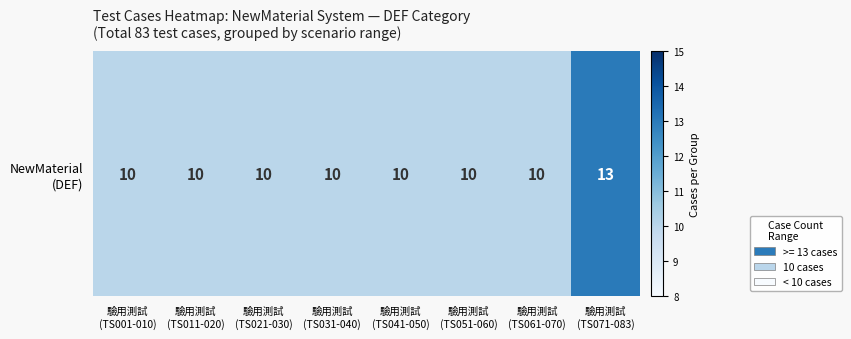

Which label corresponds to the smallest value in the chart?

驗用測試
(TS001-010)